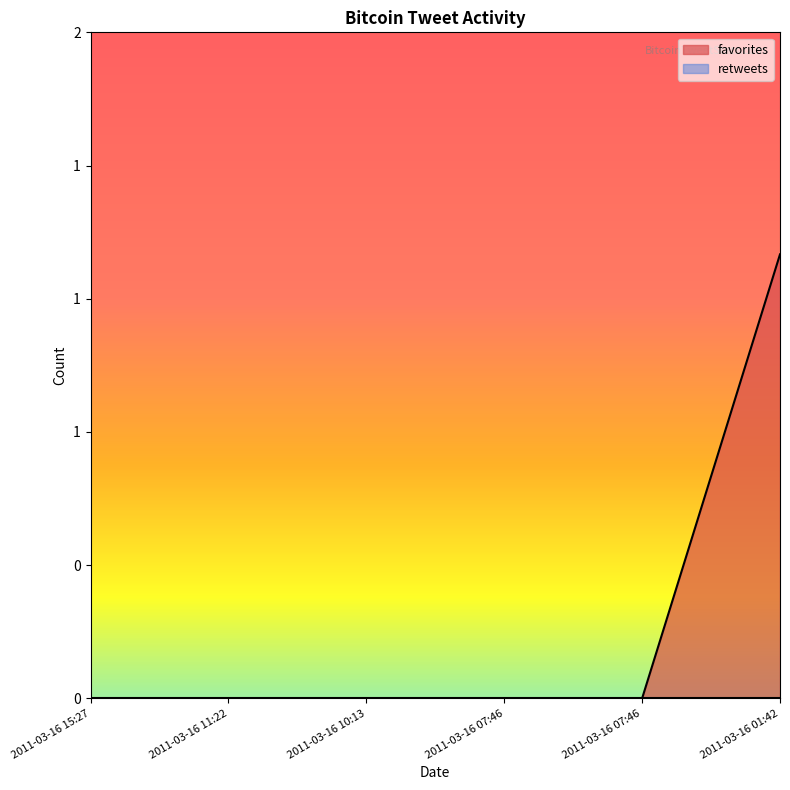

Which category has the lowest value across all series?

2011-03-16 15:27